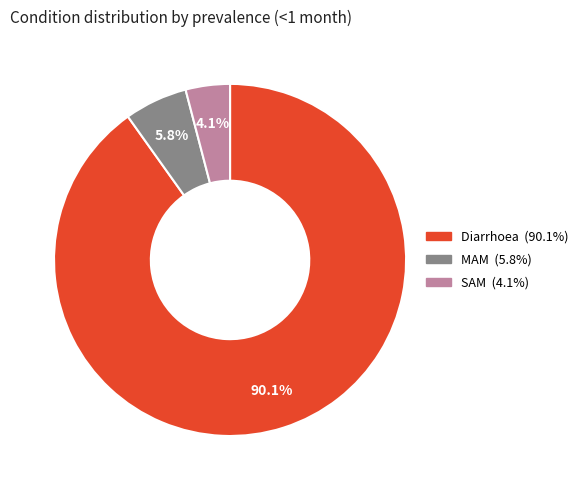

To the nearest percent, what portion does Diarrhoea represent?

90%